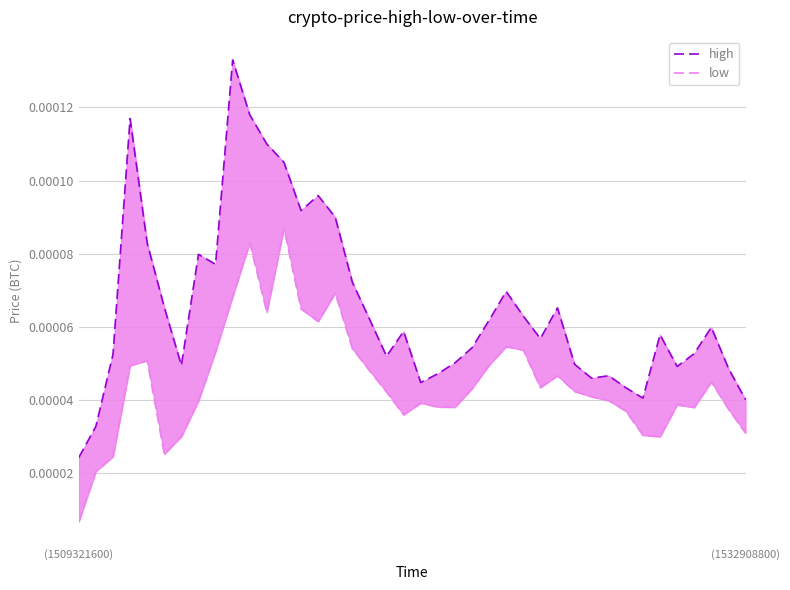

How many lines are shown in the chart?

2